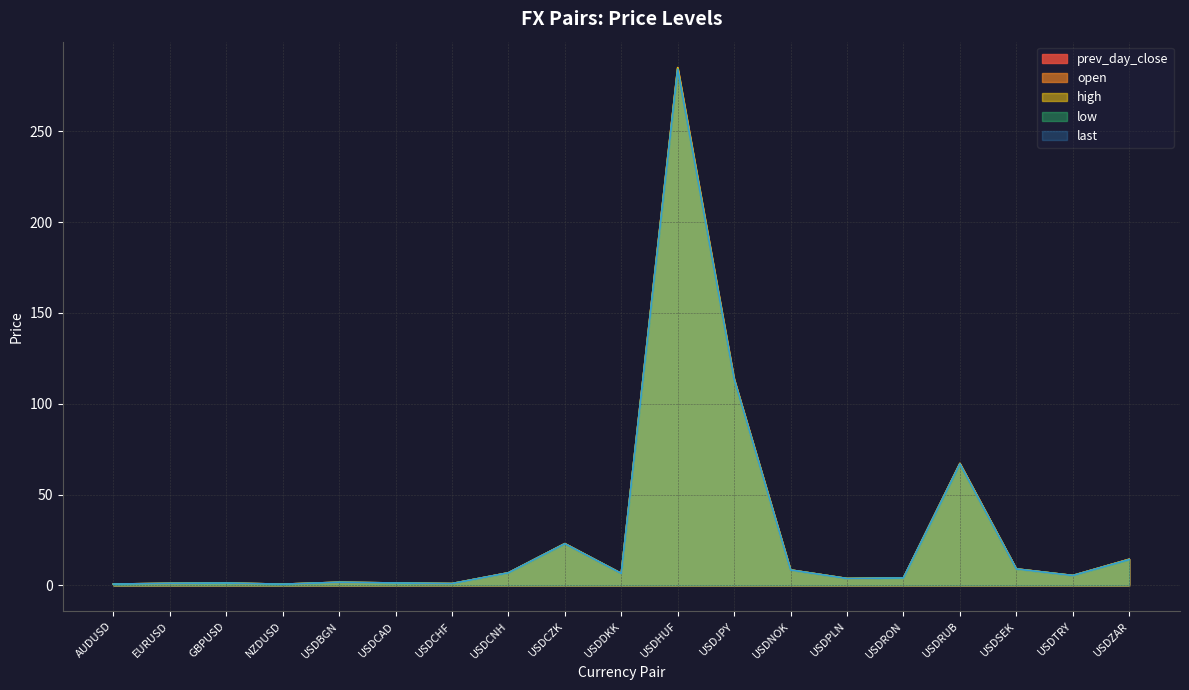

Reading right to left, extract all data points from this chart.

prev_day_close: 14.4	5.5	9.1	67.1	4.1	3.8	8.5	113.6	284.9	6.6	23.0	6.9	1.0	1.3	1.7	0.7	1.3	1.1	0.7
open: 14.4	5.5	9.1	67.1	4.1	3.8	8.5	113.6	284.9	6.6	23.0	6.9	1.0	1.3	1.7	0.7	1.3	1.1	0.7
high: 14.4	5.5	9.1	67.2	4.1	3.8	8.5	113.7	285.1	6.6	23.0	6.9	1.0	1.3	1.7	0.7	1.3	1.1	0.7
low: 14.2	5.4	9.0	66.8	4.1	3.8	8.5	113.4	284.3	6.6	22.9	6.9	1.0	1.3	1.7	0.7	1.3	1.1	0.7
last: 14.2	5.4	9.0	66.9	4.1	3.8	8.5	113.5	284.1	6.6	22.9	6.9	1.0	1.3	1.7	0.7	1.3	1.1	0.7